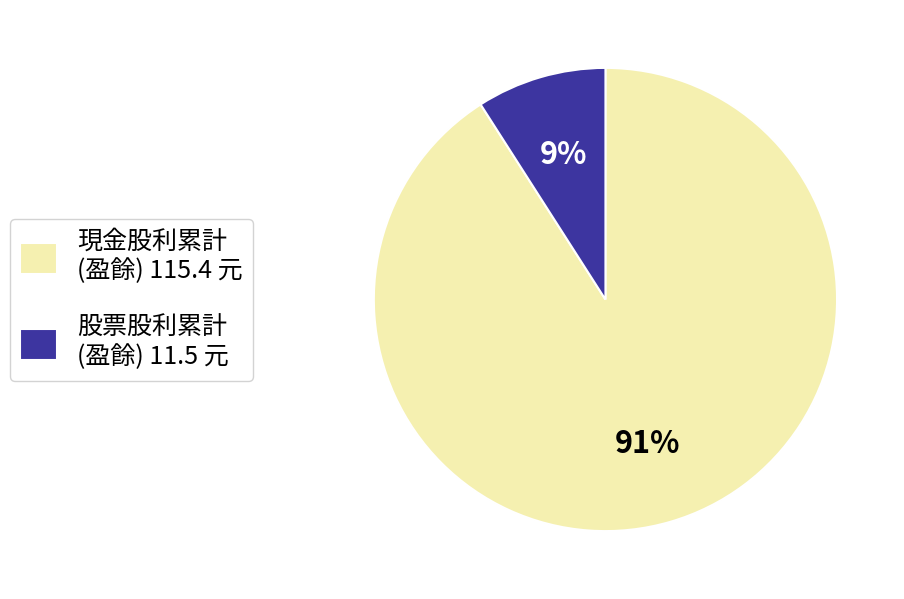

Which category has the biggest portion of the pie?

現金股利累計 (盈餘) 115.4 元